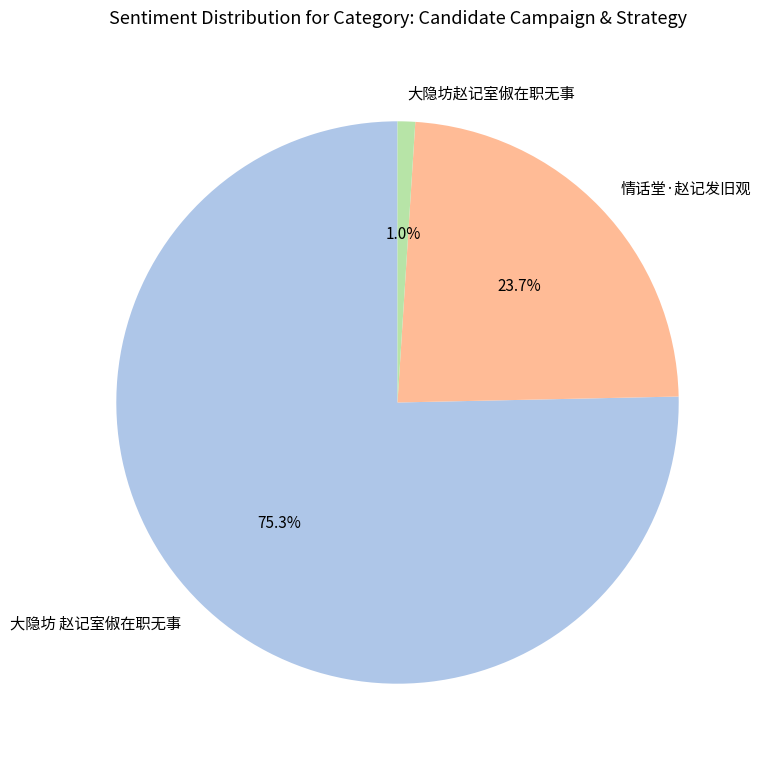

Does any single category account for the majority?

Yes